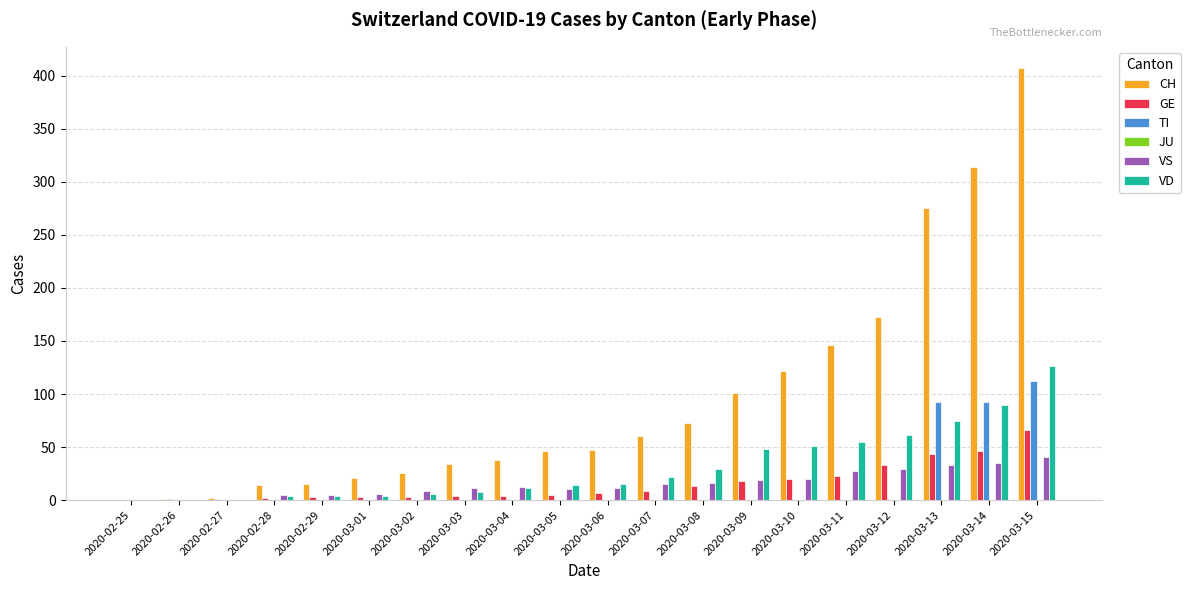

What is the maximum value shown in the chart?

407